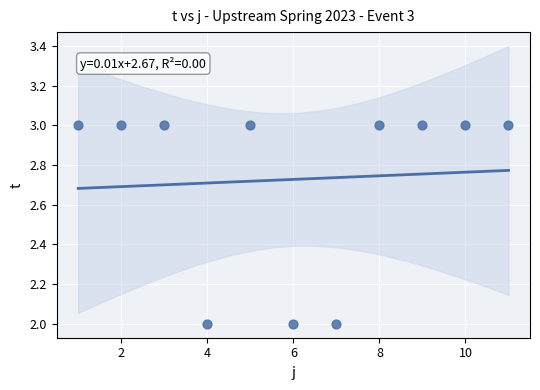

What is the average X value?

6